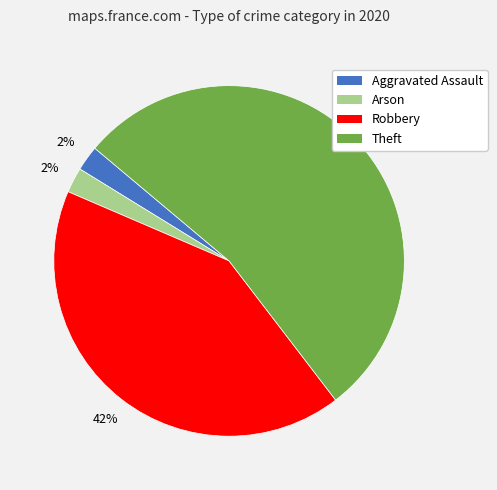

To the nearest percent, what is the average slice percentage?

25%